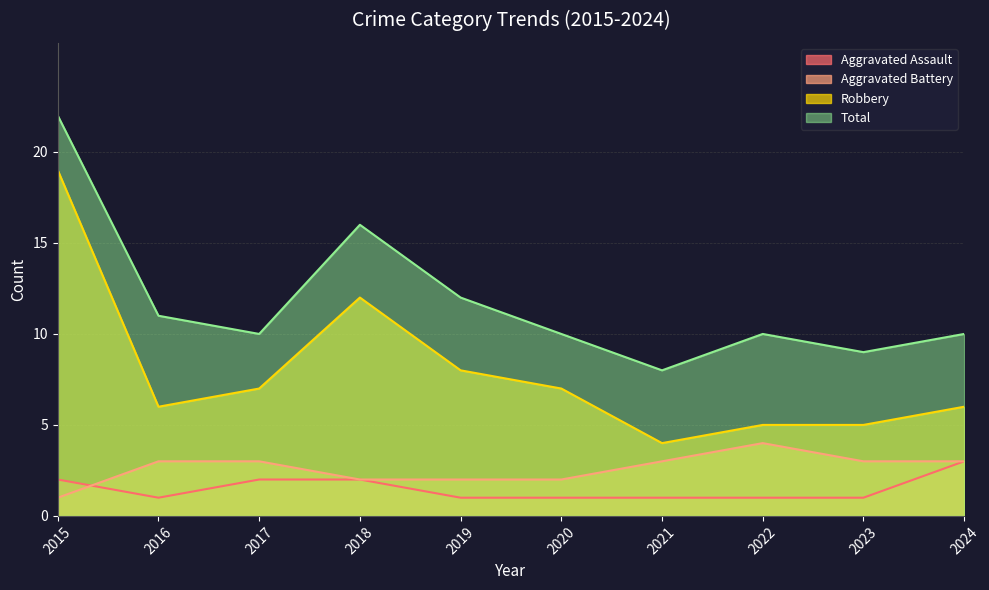

What are all the series names shown in the legend?

Aggravated Assault, Aggravated Battery, Robbery, Total